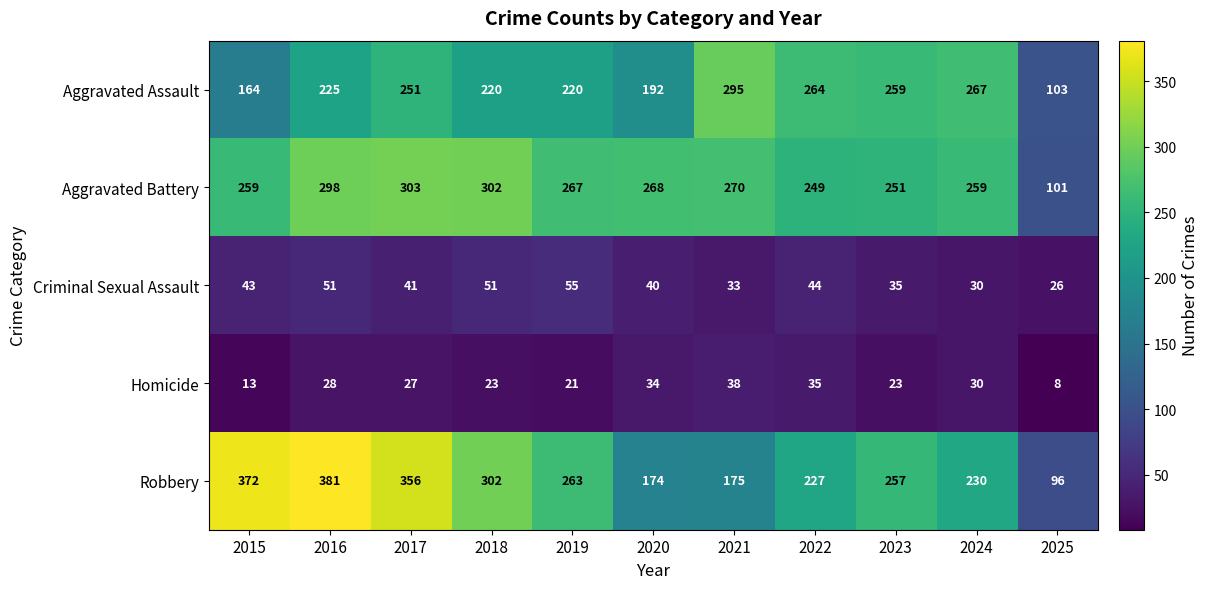

The Aggravated Battery series shows 66 at 2020. True or false?

False